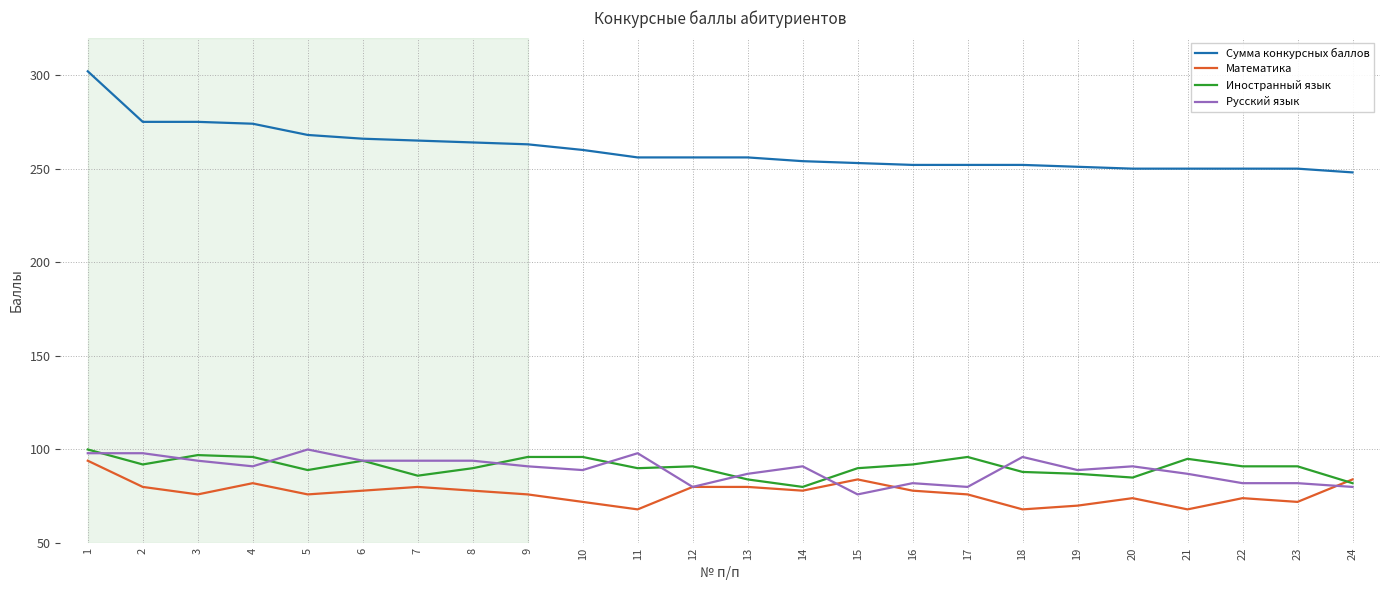

At how many categories does at least one series exceed 92?

24